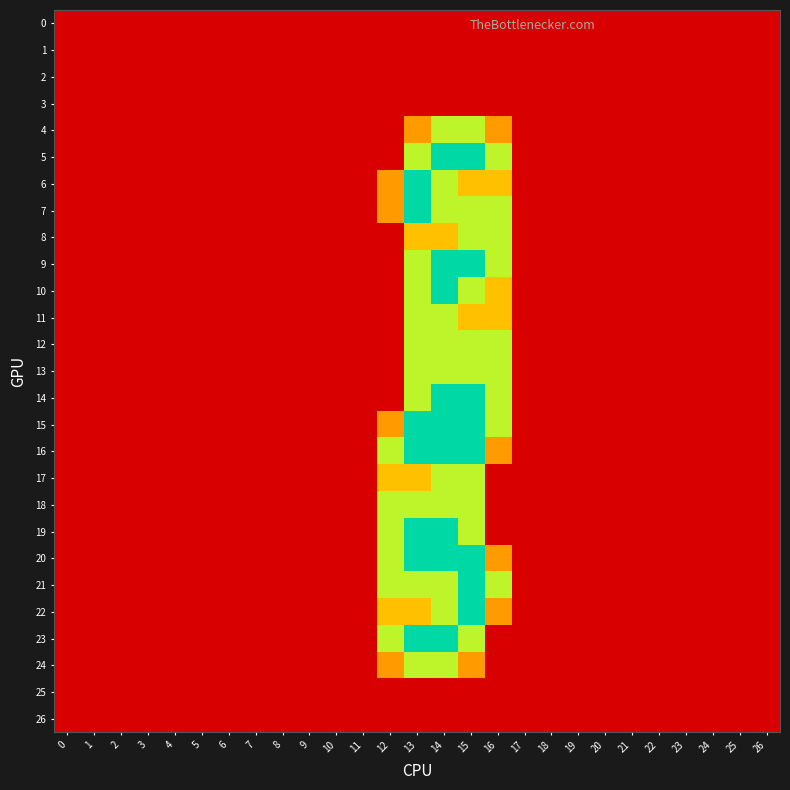

Between 25 and 11, which is larger?

25